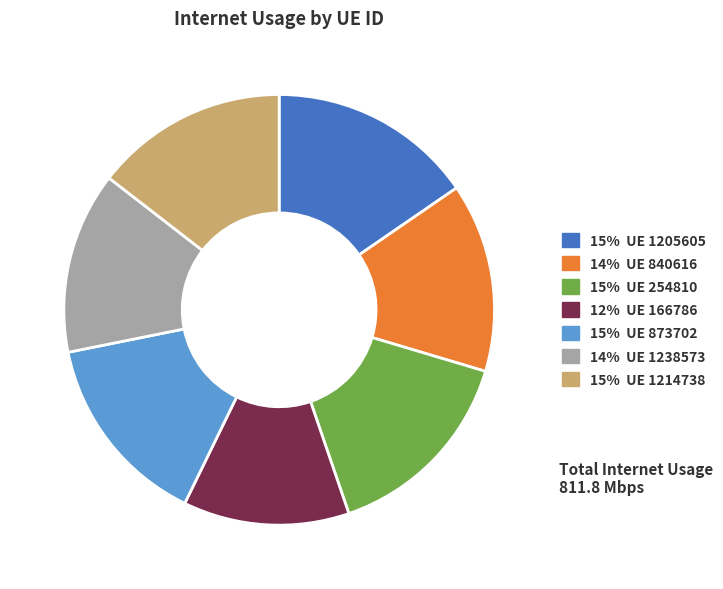

Combined, do 15% UE 873702 and 15% UE 1214738 account for over 50%?

No